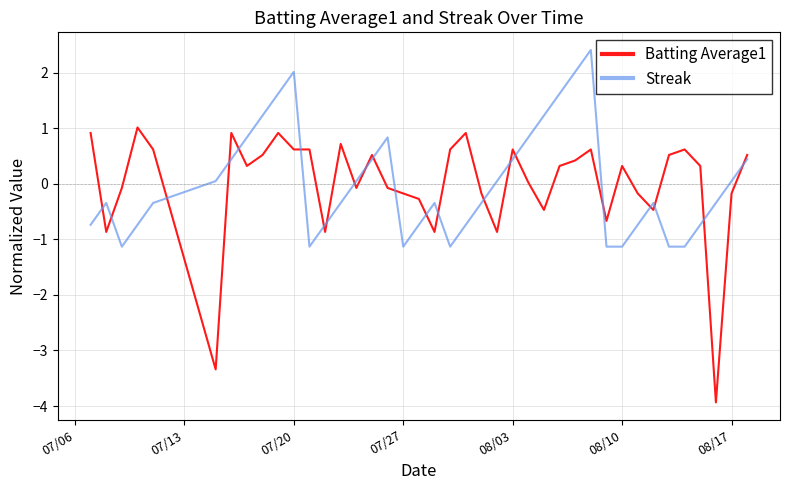

Rank the series by their maximum value, from highest to lowest.

Streak, Batting Average1